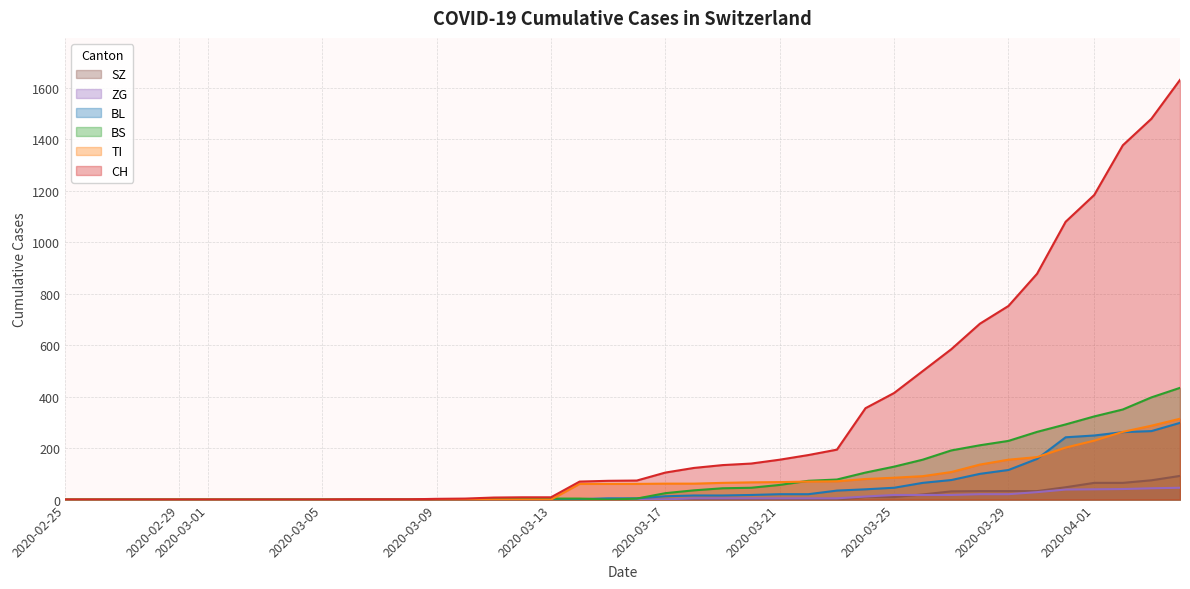

Which series has the widest spread of values?

CH